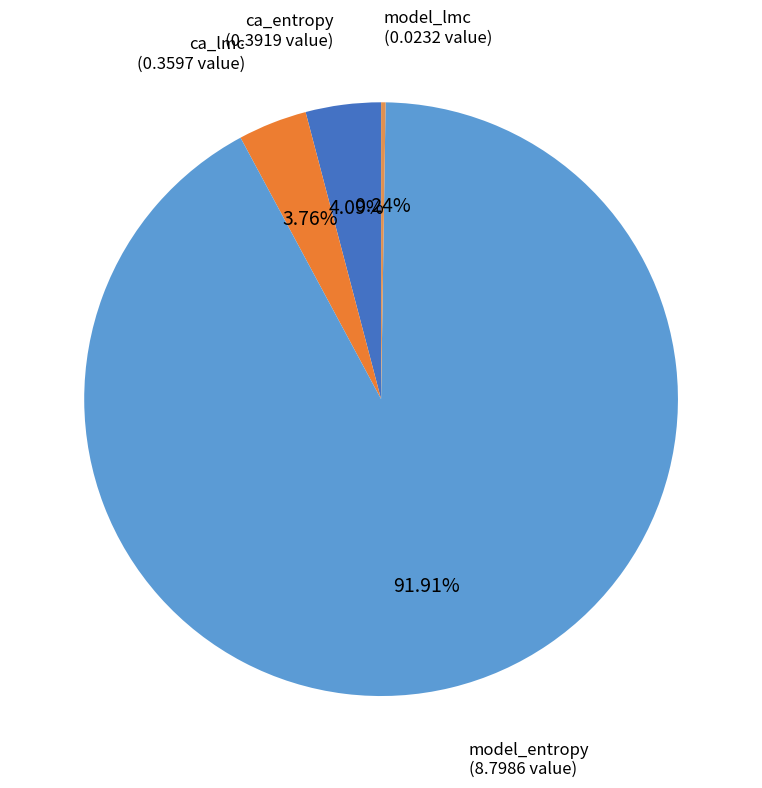

To the nearest percent, what is the average slice percentage?

25%